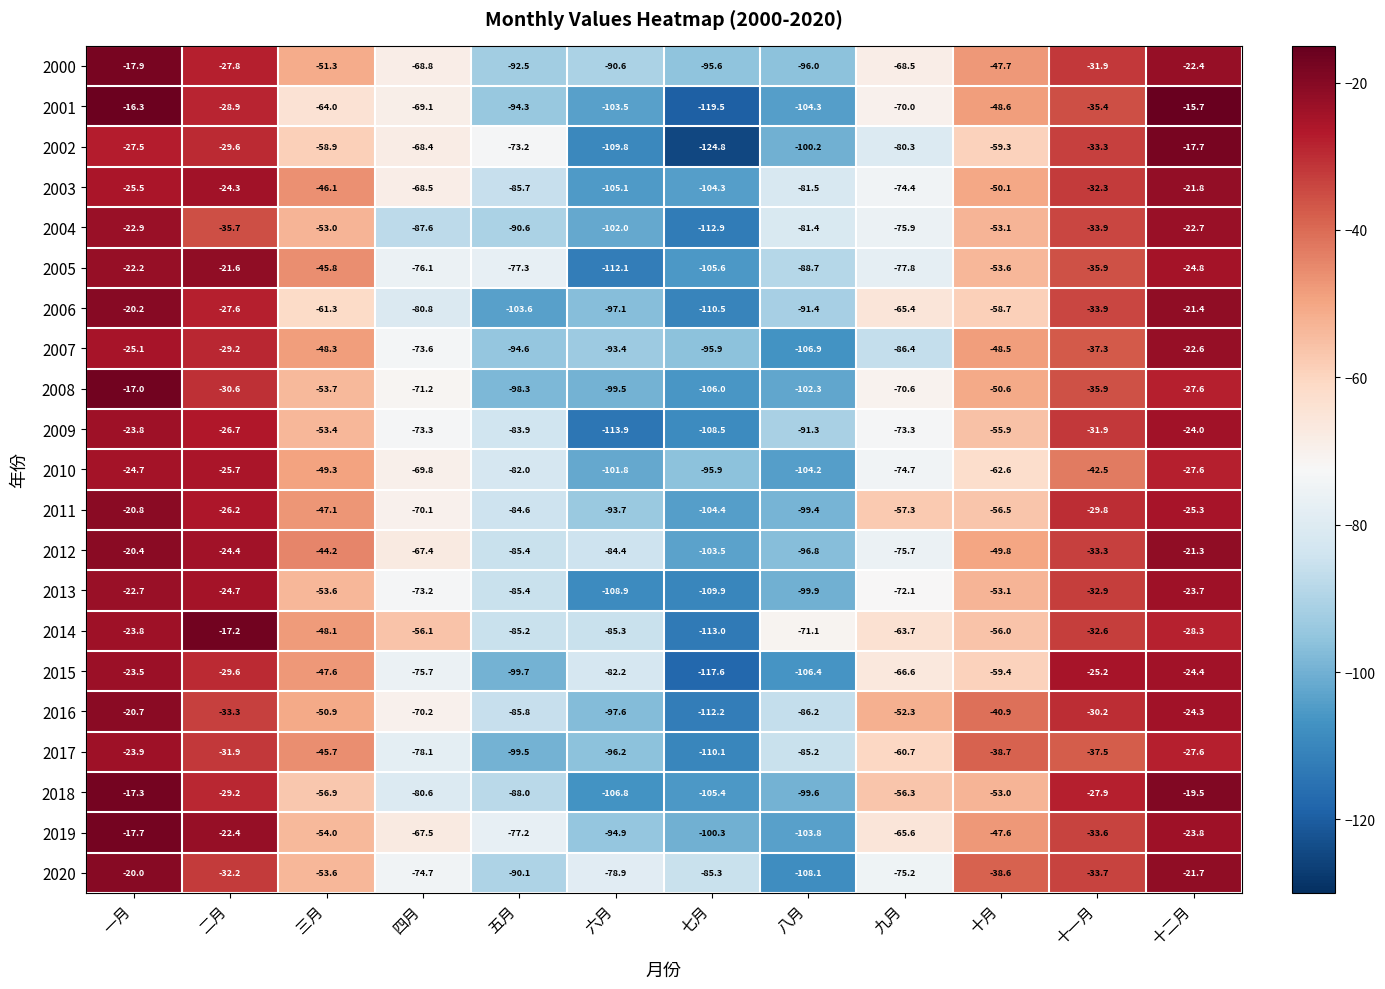

What is the spread (max minus min) of values at 六月?

35.0